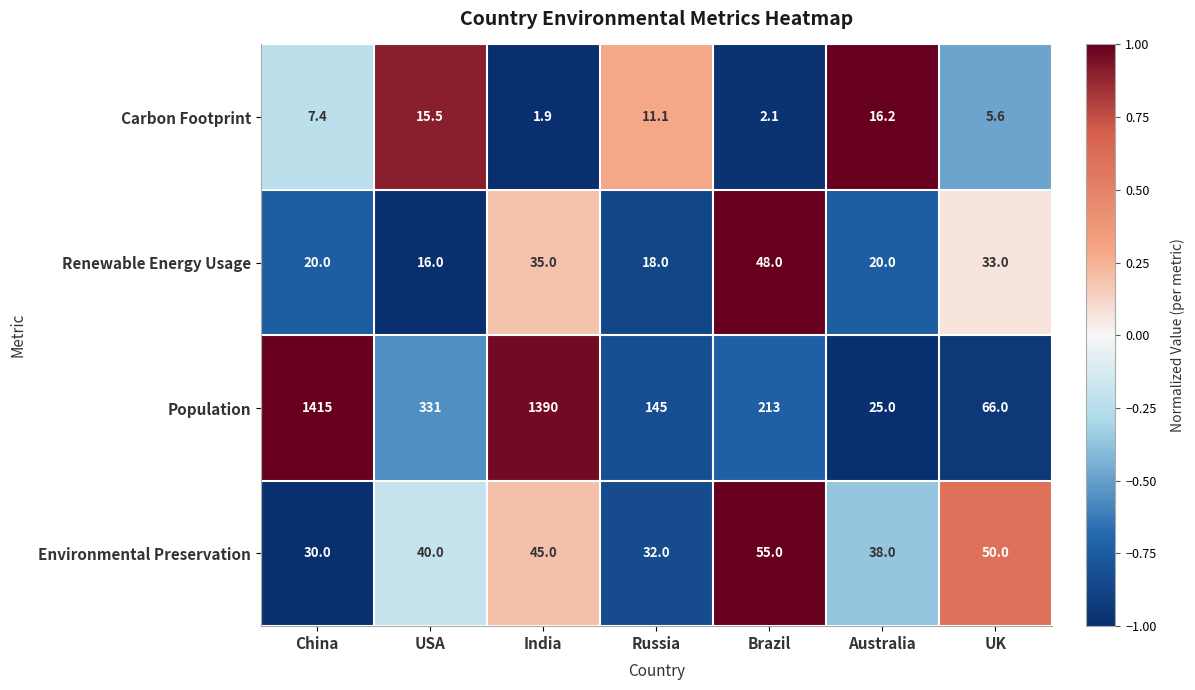

What is the minimum value shown in the chart?

1.9